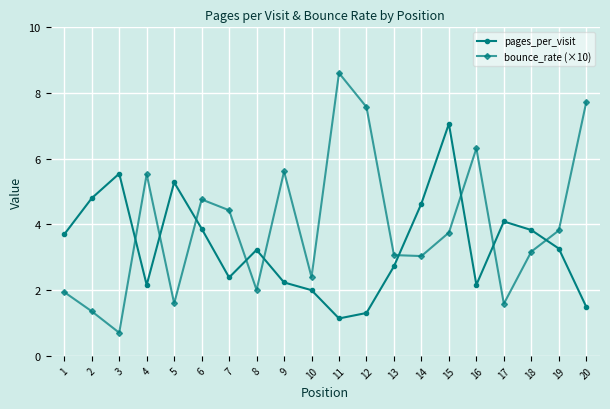

What are all the series names shown in the legend?

pages_per_visit, bounce_rate (×10)